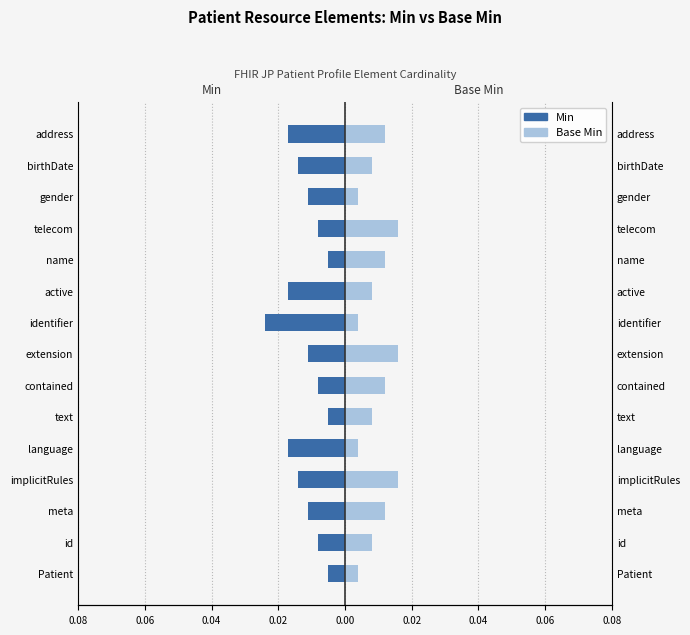

Between 0.04 and 0.08, which series saw the biggest shift?

Min